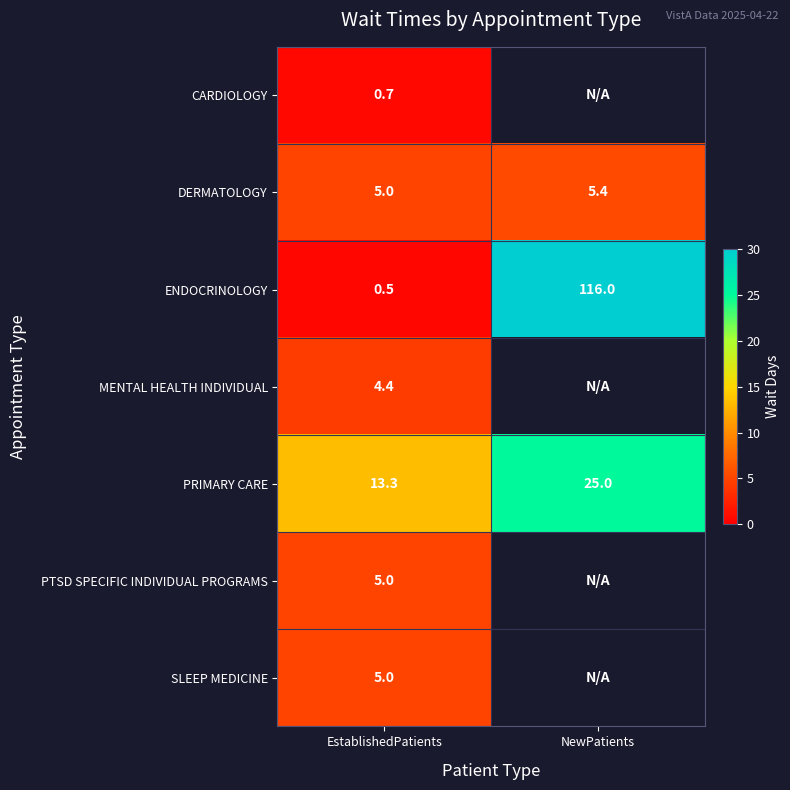

At which label does PRIMARY CARE reach its peak?

NewPatients